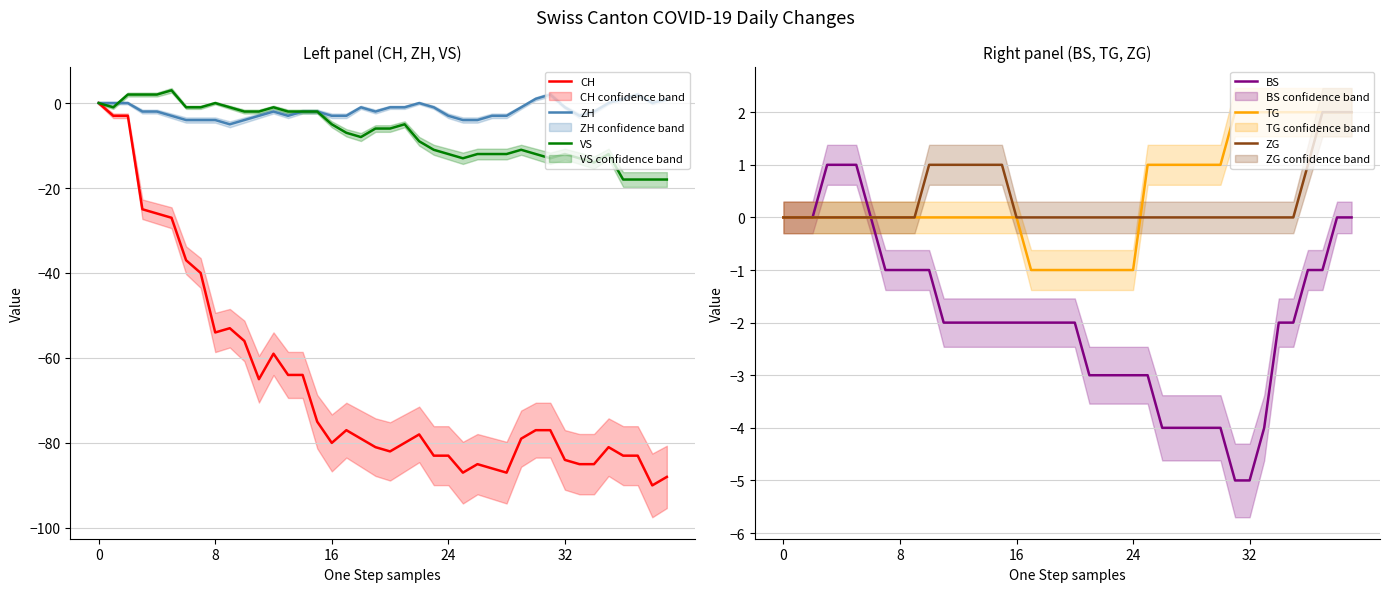

At how many categories does at least one series exceed -31?

40